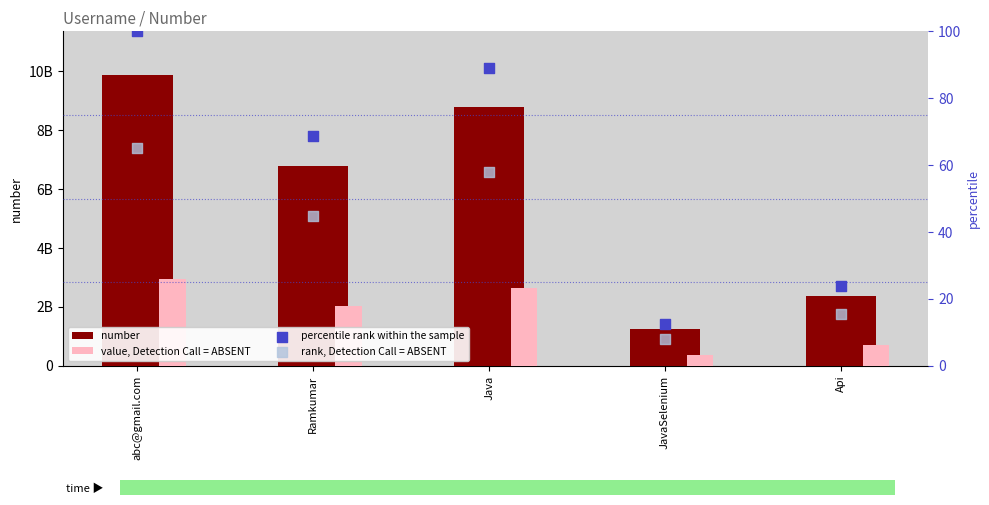

What are all the series names shown in the legend?

number, value, Detection Call = ABSENT, percentile rank within the sample, rank, Detection Call = ABSENT